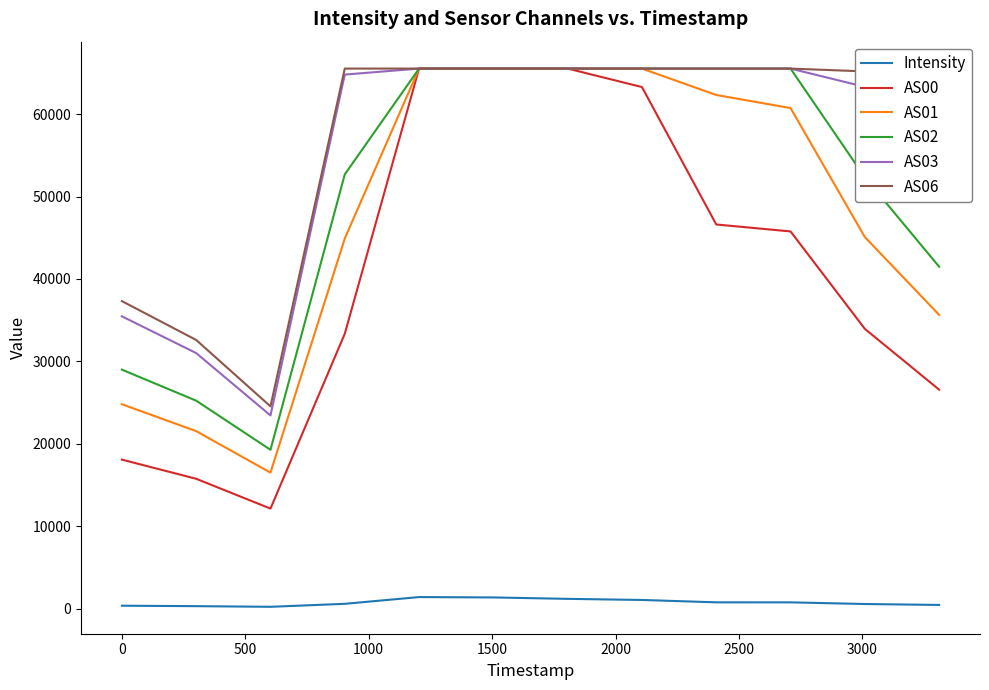

True or false: Intensity and AS03 intersect in this chart.

False